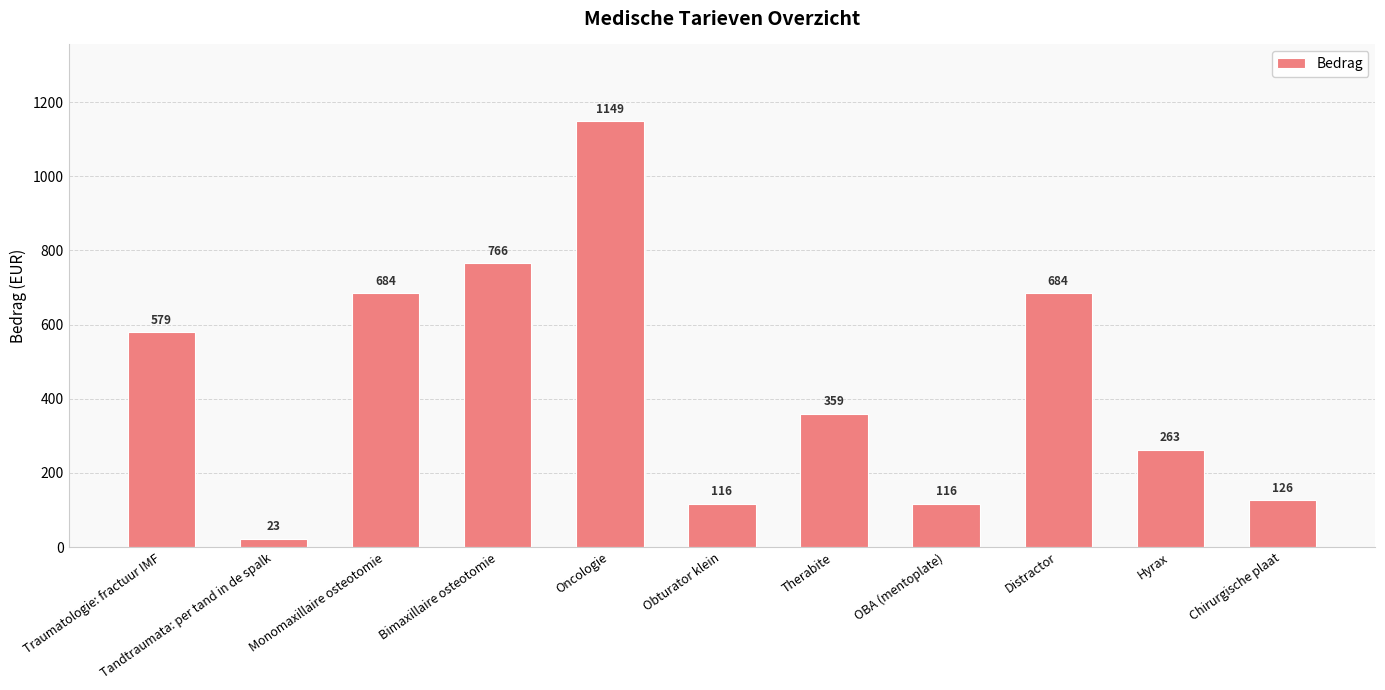

What is the difference between the second highest and minimum values?

742.8